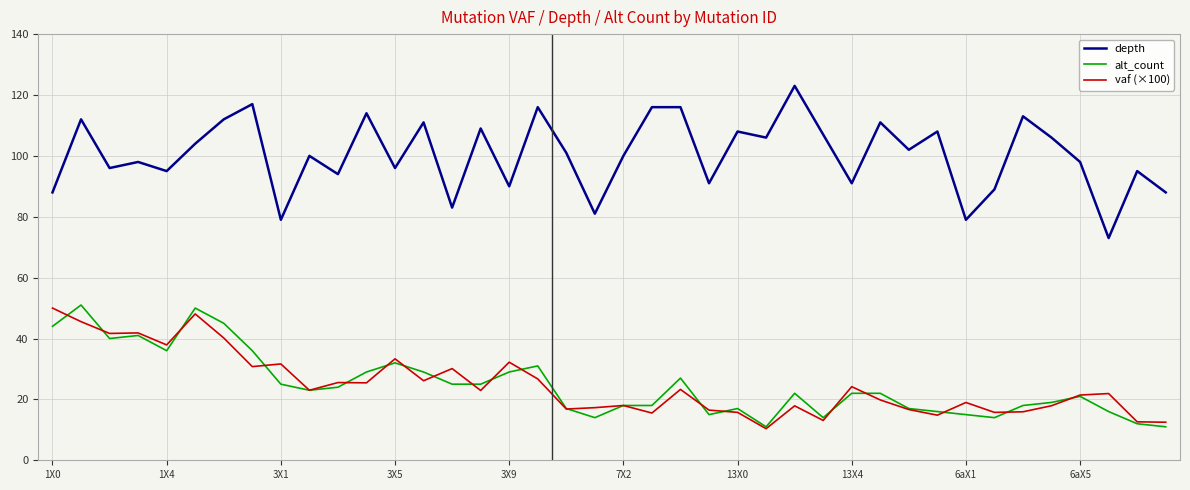

Which series has the widest spread of values?

depth